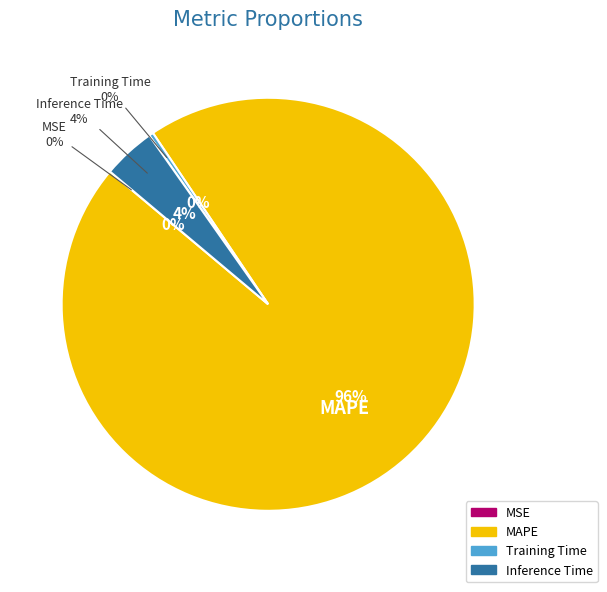

Does MSE represent more than half of the total?

No